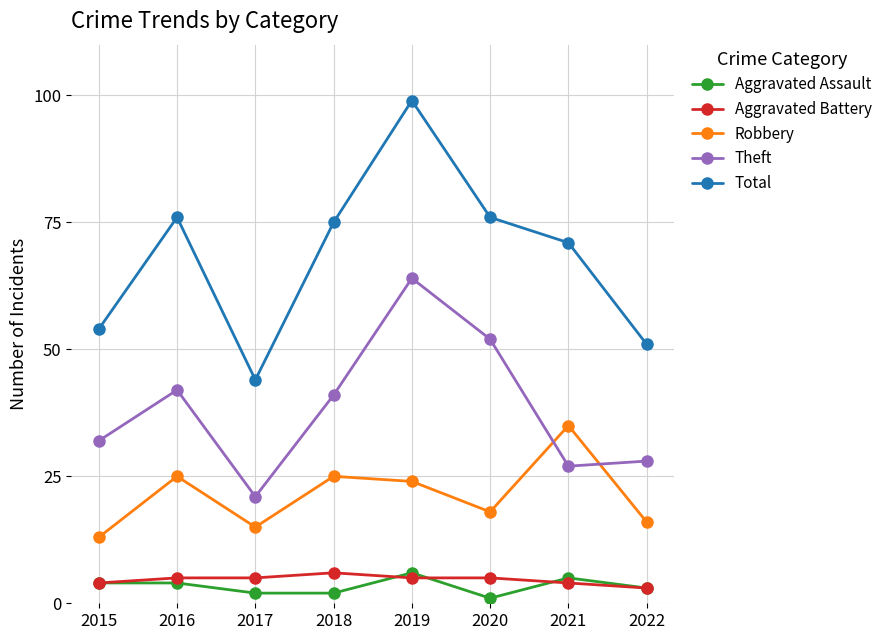

Rank the series at 2020 from lowest to highest value.

Aggravated Assault, Aggravated Battery, Robbery, Theft, Total